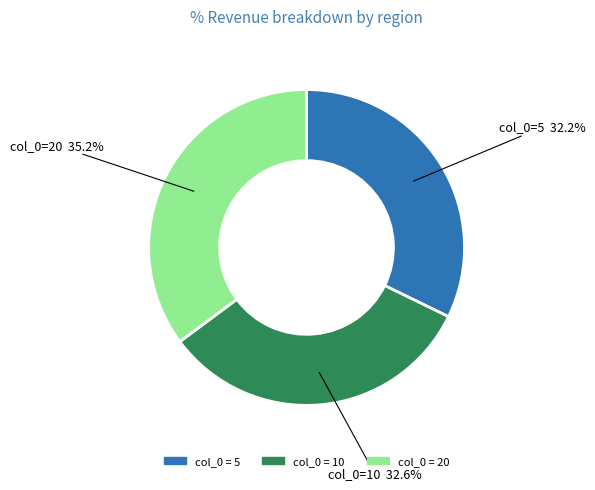

Is there a majority slice in this chart?

No